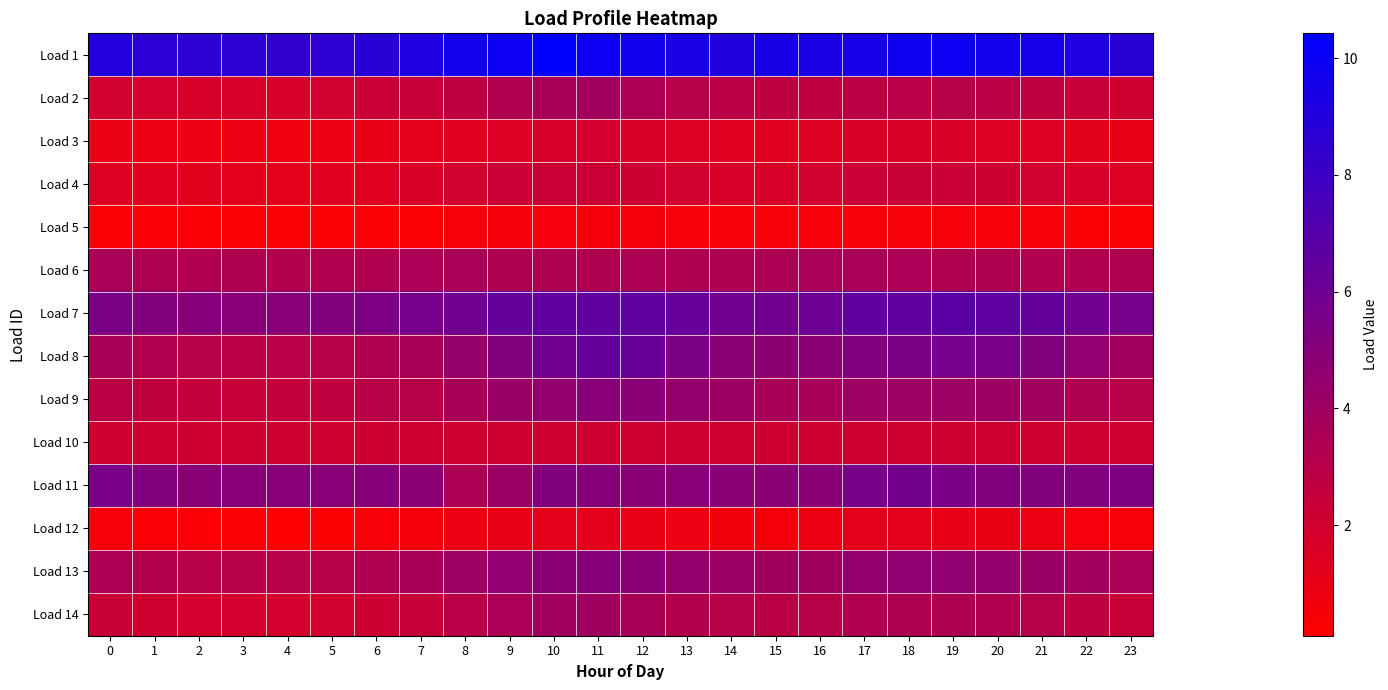

Reading left to right, list all the values displayed in this chart.

Load 1: 0=9.0	1=8.7	2=8.7	3=8.6	4=8.4	5=8.6	6=8.8	7=9.2	8=9.6	9=9.9	10=10.4	11=10.0	12=9.7	13=9.4	14=9.1	15=9.4	16=9.4	17=9.5	18=9.8	19=9.9	20=9.6	21=9.5	22=9.2	23=8.8
Load 2: 0=2.0	1=1.9	2=1.8	3=1.8	4=1.8	5=2.0	6=2.2	7=2.4	8=2.8	9=3.3	10=3.7	11=3.9	12=3.5	13=3.1	14=2.9	15=2.8	16=2.8	17=2.9	18=2.9	19=3.0	20=2.9	21=2.7	22=2.4	23=2.1
Load 3: 0=0.9	1=0.8	2=0.8	3=0.8	4=0.7	5=0.9	6=1.0	7=1.2	8=1.4	9=1.6	10=1.8	11=1.9	12=1.7	13=1.5	14=1.4	15=1.3	16=1.5	17=1.6	18=1.6	19=1.7	20=1.6	21=1.5	22=1.2	23=1.1
Load 4: 0=1.5	1=1.3	2=1.3	3=1.2	4=1.2	5=1.3	6=1.4	7=1.7	8=2.0	9=2.2	10=2.3	11=2.3	12=2.2	13=2.0	14=1.7	15=1.8	16=2.0	17=2.2	18=2.3	19=2.2	20=2.1	21=2.0	22=1.7	23=1.6
Load 5: 0=0.3	1=0.3	2=0.3	3=0.3	4=0.3	5=0.3	6=0.3	7=0.4	8=0.5	9=0.6	10=0.6	11=0.6	12=0.6	13=0.5	14=0.4	15=0.4	16=0.4	17=0.5	18=0.5	19=0.5	20=0.4	21=0.4	22=0.4	23=0.3
Load 6: 0=3.5	1=3.4	2=3.3	3=3.3	4=3.2	5=3.3	6=3.3	7=3.5	8=3.5	9=3.4	10=3.4	11=3.3	12=3.5	13=3.4	14=3.4	15=3.5	16=3.5	17=3.5	18=3.5	19=3.4	20=3.4	21=3.3	22=3.3	23=3.3
Load 7: 0=5.5	1=5.2	2=5.0	3=4.9	4=4.9	5=5.1	6=5.4	7=5.6	8=5.9	9=6.4	10=6.5	11=6.6	12=6.6	13=6.3	14=5.9	15=5.9	16=6.0	17=6.5	18=6.5	19=6.8	20=6.6	21=6.4	22=5.9	23=5.7
Load 8: 0=3.7	1=3.3	2=3.0	3=2.9	4=2.9	5=3.1	6=3.4	7=3.6	8=4.3	9=5.2	10=5.9	11=6.4	12=6.1	13=5.4	14=4.9	15=4.7	16=4.8	17=5.3	18=5.5	19=5.7	20=5.5	21=5.2	22=4.6	23=3.9
Load 9: 0=2.9	1=2.6	2=2.5	3=2.4	4=2.5	5=2.7	6=3.0	7=3.1	8=3.6	9=4.2	10=4.5	11=4.9	12=4.8	13=4.4	14=4.1	15=3.7	16=3.7	17=4.0	18=4.1	19=4.0	20=4.1	21=3.9	22=3.4	23=3.0
Load 10: 0=2.1	1=2.1	2=2.1	3=2.1	4=2.1	5=2.1	6=2.1	7=2.1	8=2.1	9=2.1	10=2.1	11=2.1	12=2.1	13=2.1	14=2.1	15=2.1	16=2.1	17=2.1	18=2.1	19=2.1	20=2.1	21=2.1	22=2.1	23=2.1
Load 11: 0=5.5	1=5.1	2=4.9	3=4.9	4=4.9	5=4.9	6=5.0	7=4.8	8=3.5	9=4.2	10=5.2	11=5.0	12=4.9	13=4.9	14=4.8	15=4.8	16=4.9	17=5.6	18=5.8	19=5.5	20=5.2	21=5.2	22=5.2	23=5.3
Load 12: 0=0.5	1=0.3	2=0.3	3=0.3	4=0.1	5=0.2	6=0.4	7=0.6	8=0.8	9=1.0	10=1.2	11=1.2	12=1.0	13=0.8	14=0.6	15=0.6	16=0.8	17=1.2	18=1.2	19=1.1	20=1.0	21=0.8	22=0.6	23=0.4
Load 13: 0=3.5	1=3.2	2=3.1	3=3.0	4=3.0	5=3.1	6=3.4	7=3.7	8=4.0	9=4.6	10=4.9	11=5.0	12=4.8	13=4.4	14=4.2	15=4.0	16=4.0	17=4.5	18=4.6	19=4.6	20=4.5	21=4.3	22=3.9	23=3.6
Load 14: 0=2.3	1=2.0	2=1.9	3=1.9	4=1.9	5=2.0	6=2.2	7=2.4	8=2.9	9=3.5	10=3.9	11=4.0	12=3.6	13=3.2	14=3.0	15=2.9	16=3.0	17=3.3	18=3.4	19=3.4	20=3.3	21=3.1	22=2.8	23=2.4